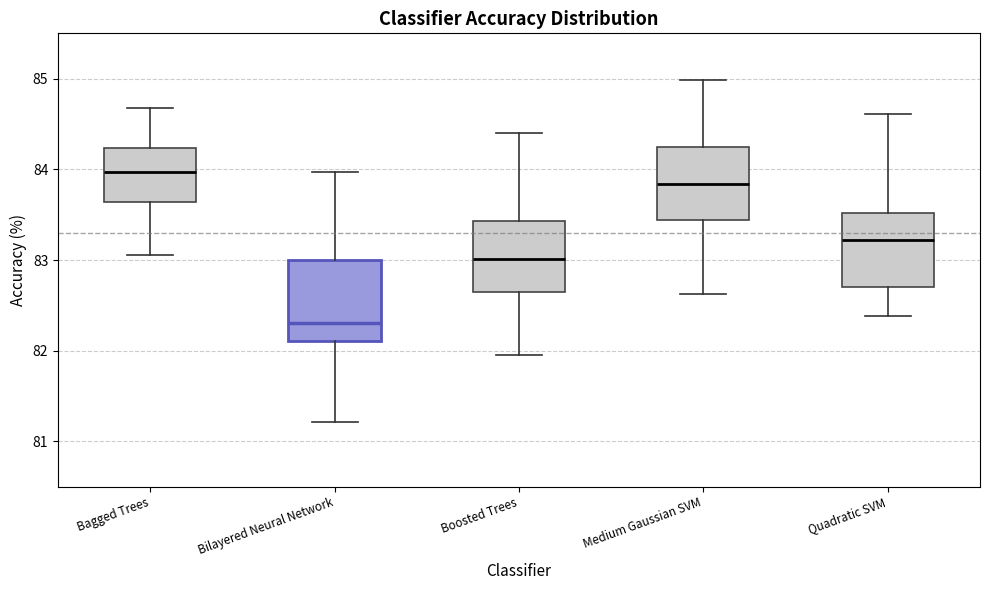

Where is the lower edge of the box for Quadratic SVM on the y-axis? The values are not printed on the chart, so give them approximately, as read against the axis.

82.7